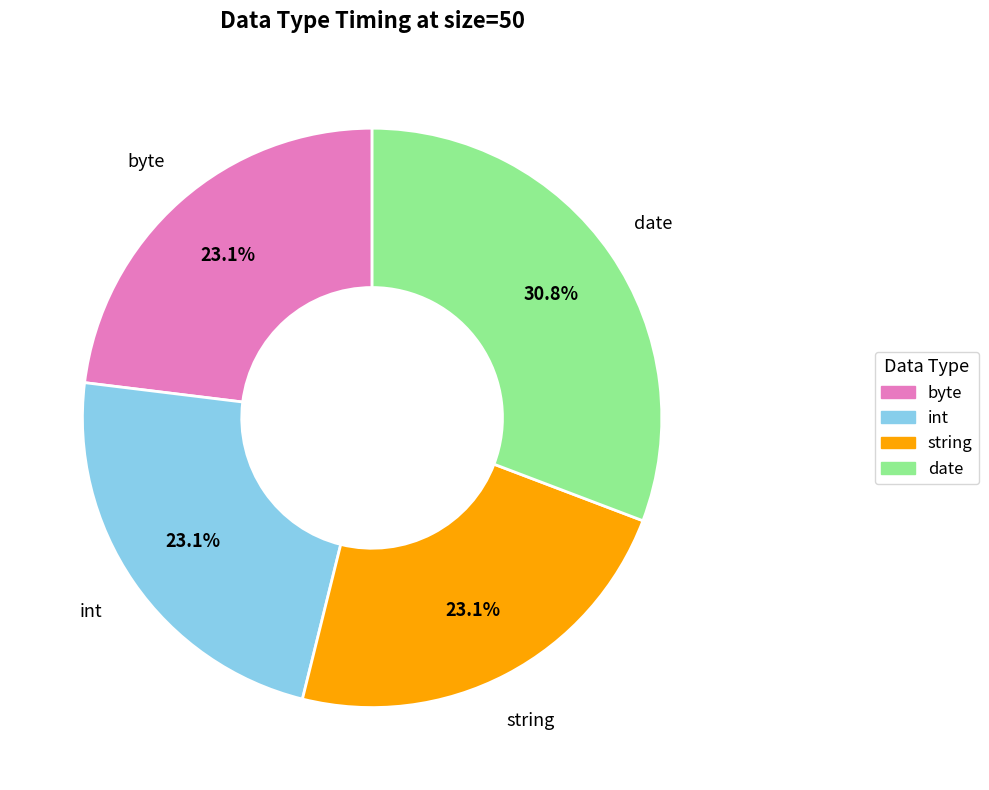

How much of the chart is everything except int?

76.9%